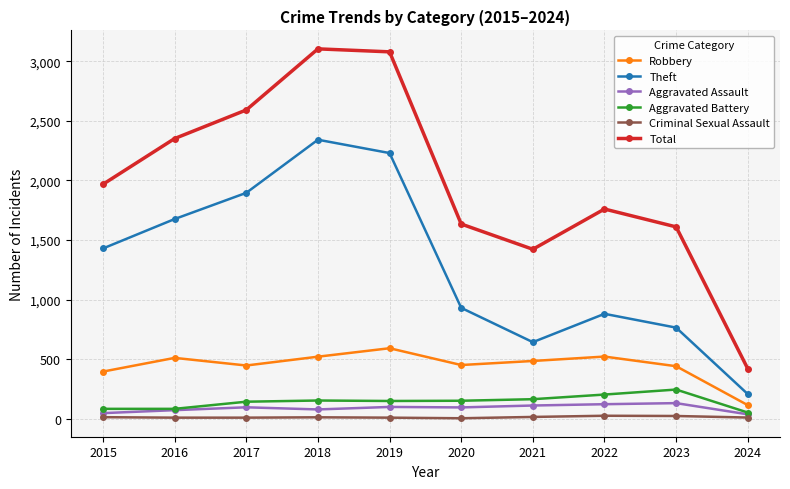

What is the sum of all Aggravated Assault values?

878